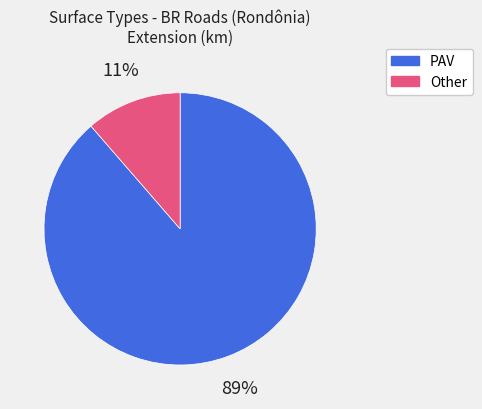

How many slices are in this pie chart?

2